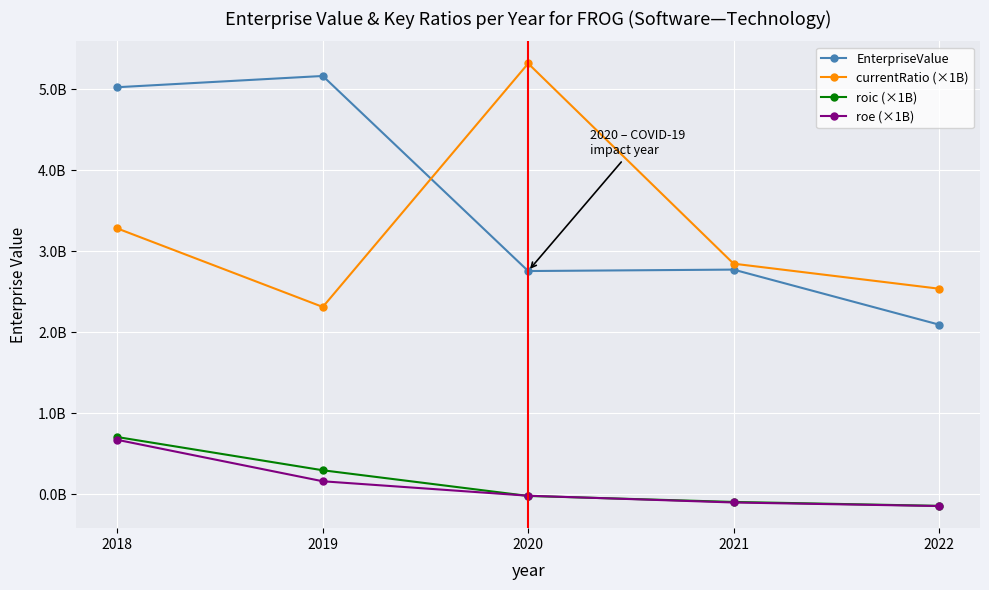

What is the sum of all currentRatio (×1B) values?

16299068063.6